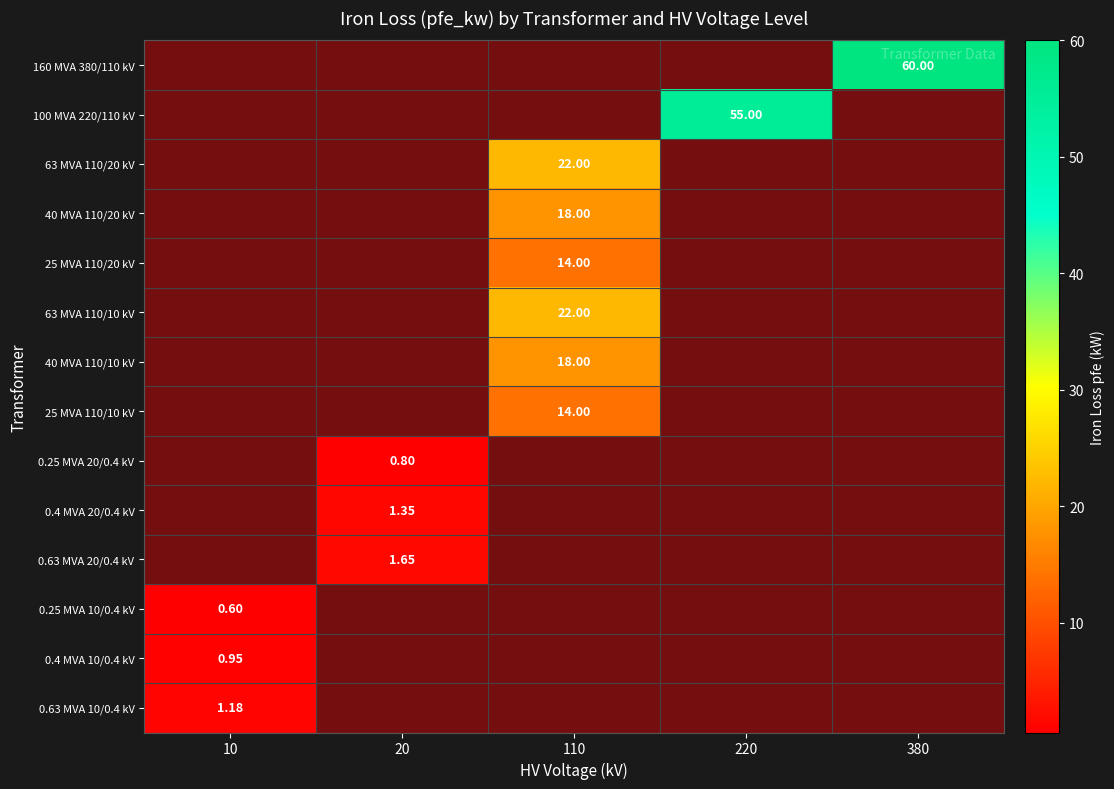

Which series has the largest range (max minus min)?

160 MVA 380/110 kV